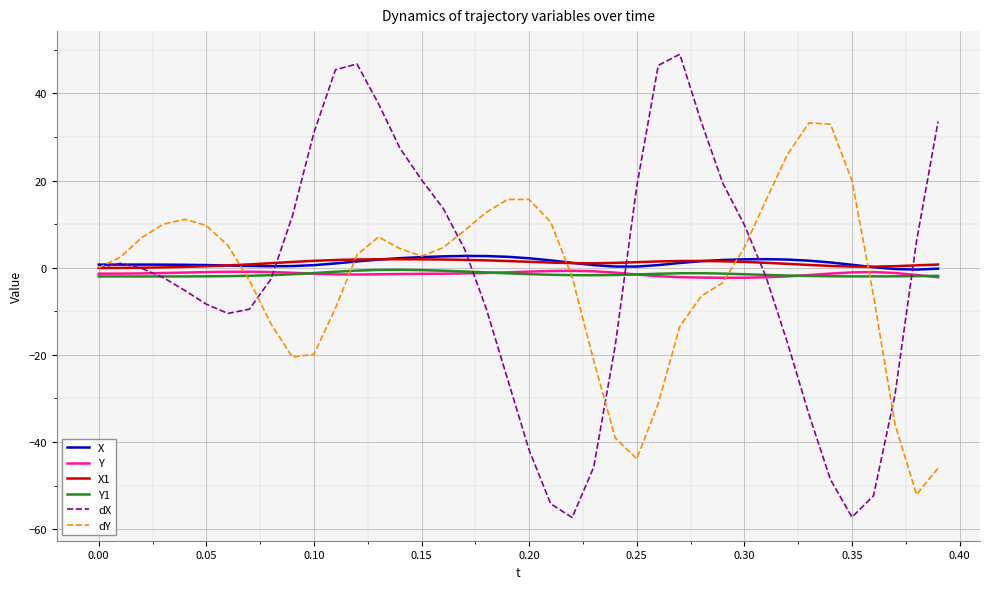

Which series has the largest range (max minus min)?

dX